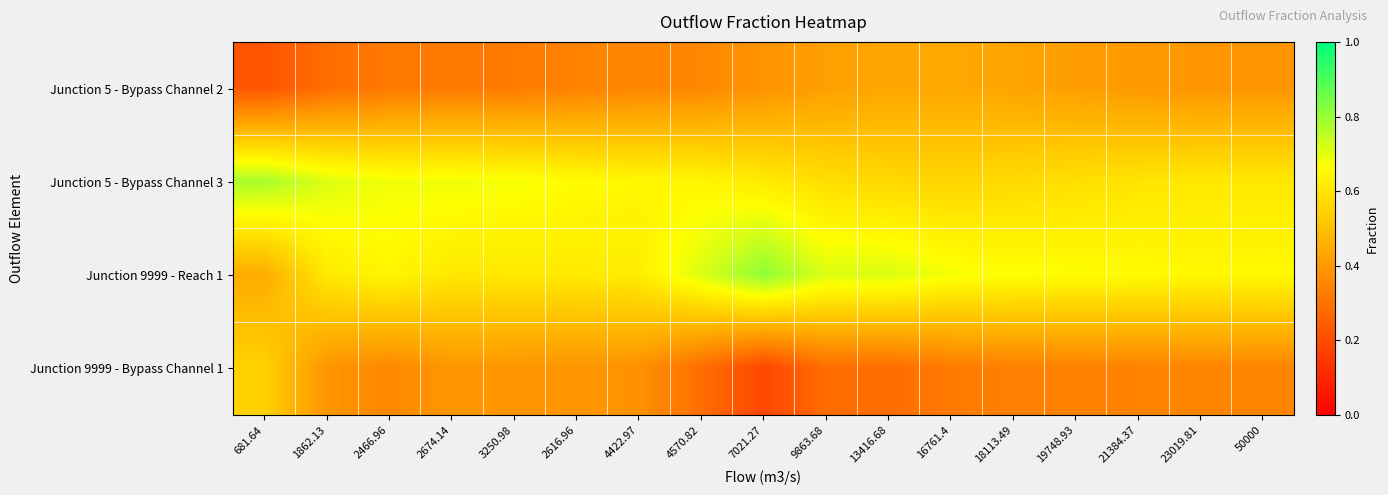

Rank the series by their maximum value, from highest to lowest.

Junction 9999 - Reach 1, Junction 5 - Bypass Channel 3, Junction 9999 - Bypass Channel 1, Junction 5 - Bypass Channel 2